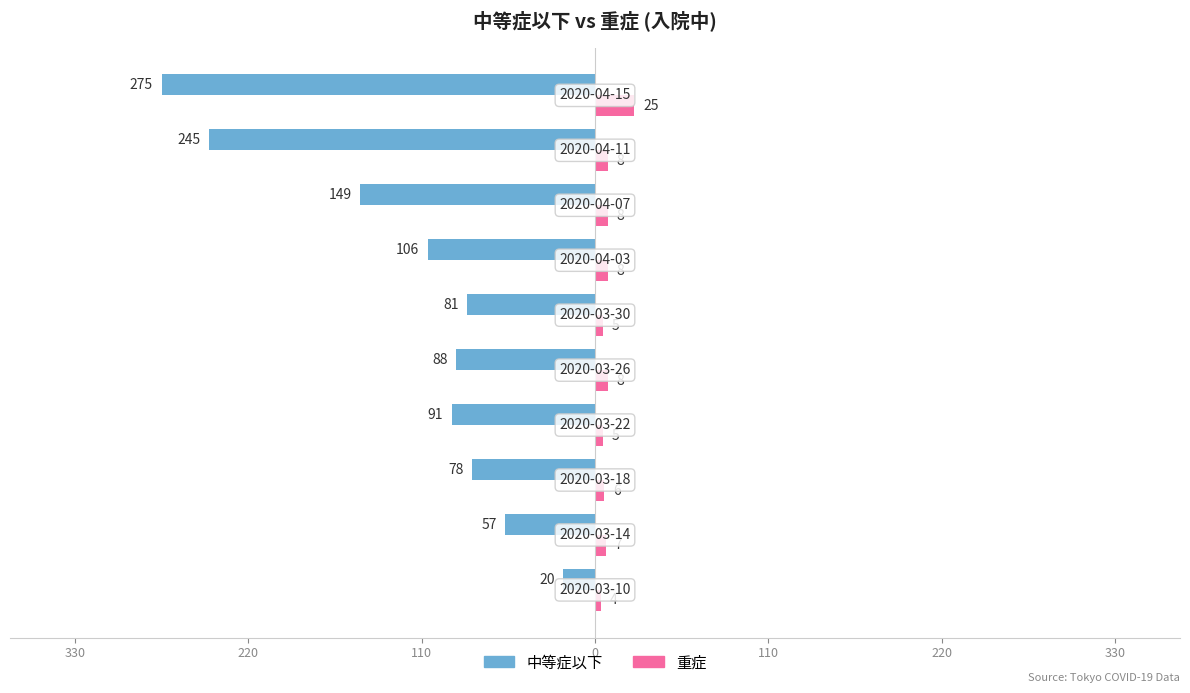

Reading right to left, transcribe all the data shown in this chart.

中等症以下: -275	-245	-149	-106	-81	-88	-91	-78	-57	-20
重症: 25	8	8	8	5	8	5	6	7	4